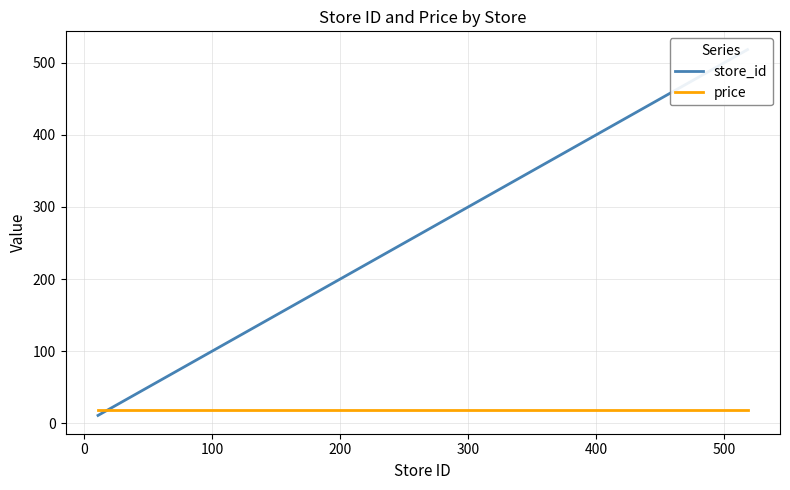

Reading left to right, list all the values displayed in this chart.

store_id: 11.0	14.0	16.0	17.0	18.0	21.0	22.0	116.0	516.0	518.0
price: 17.9	17.9	17.9	17.9	17.9	17.9	17.9	17.9	17.9	17.9